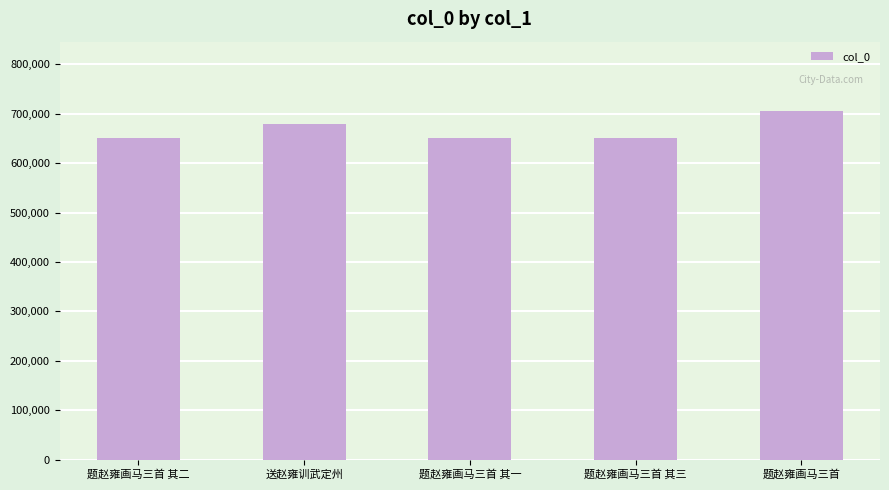

What is the label of the 1st bar from the left?

题赵雍画马三首 其二